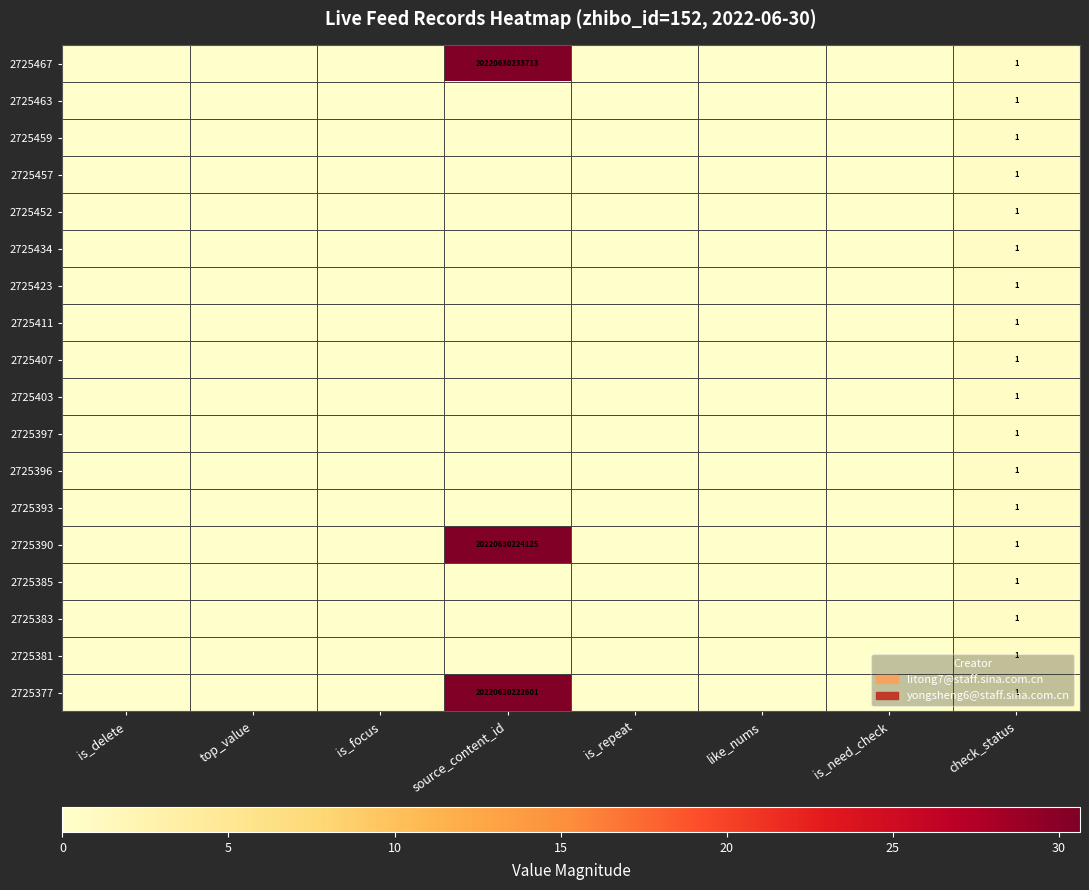

True or false: 2725385 has a value of 0.4 at is_need_check.

False